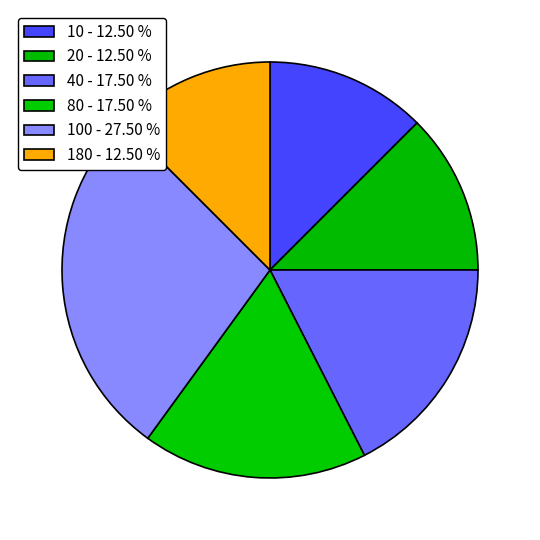

How many segments does this pie chart have?

6